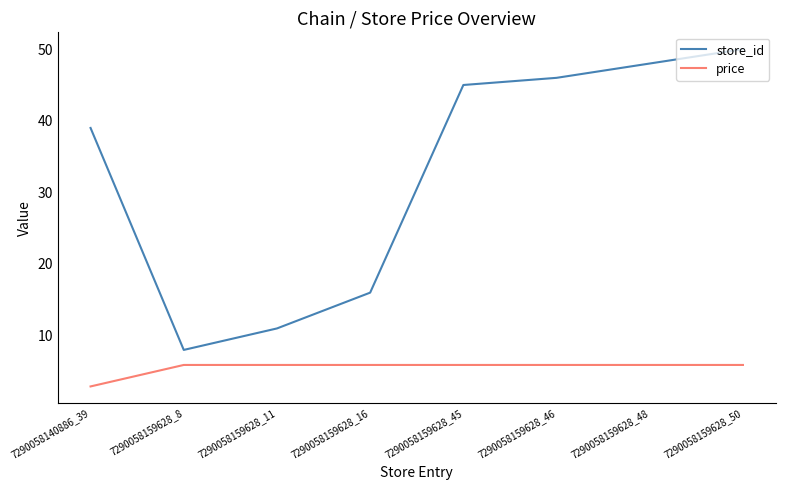

What is the difference between the maximum and minimum values in the price series?

3.0